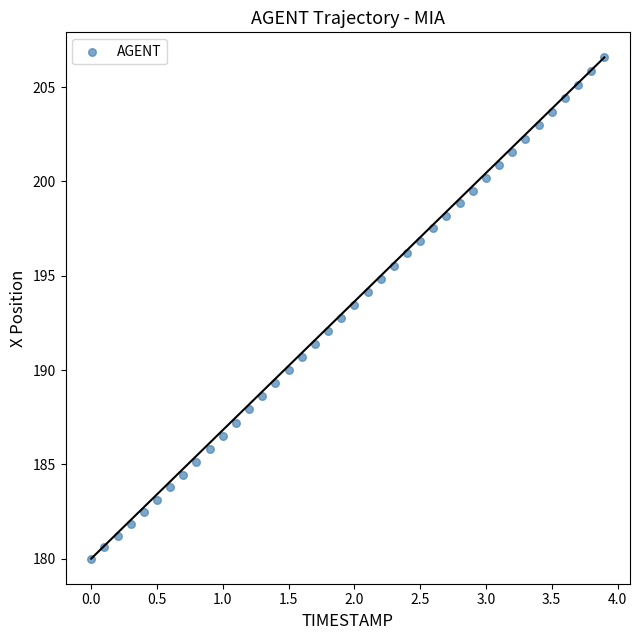

What is the range of Y values (max minus min)?

26.6